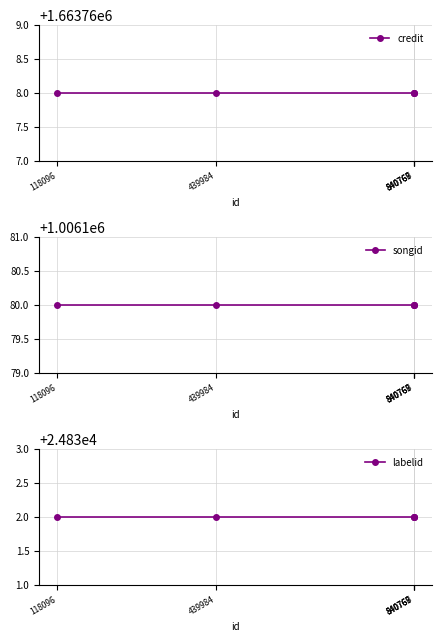

Does the chart have visible grid lines?

Yes